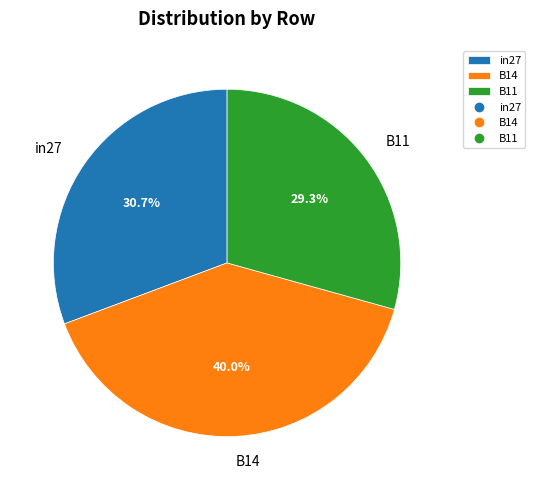

Is there any slice that represents more than half of the pie?

No